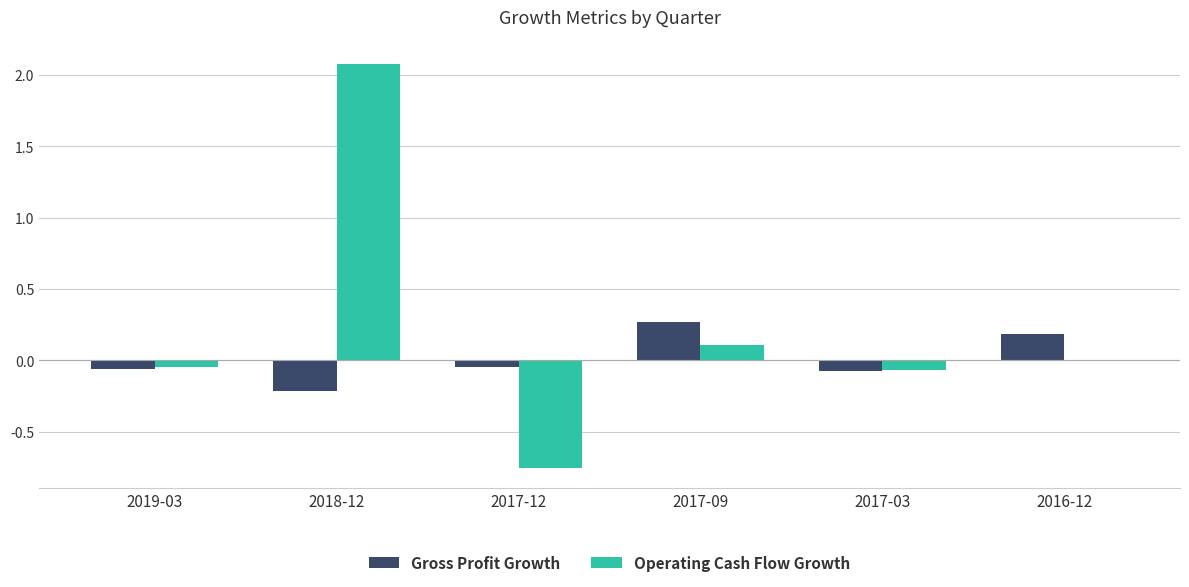

Is it true that Operating Cash Flow Growth equals 1.2 at 2018-12?

False